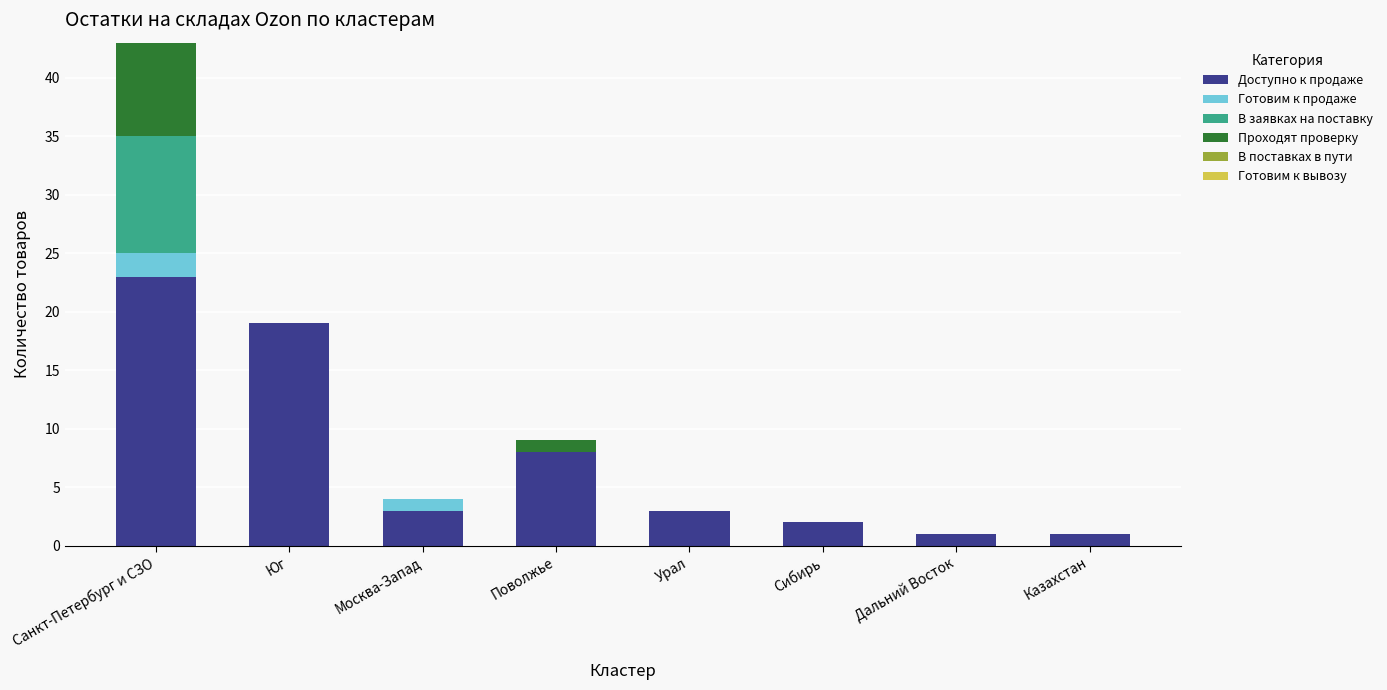

At which category is the sum across all series the highest?

Санкт-Петербург и СЗО